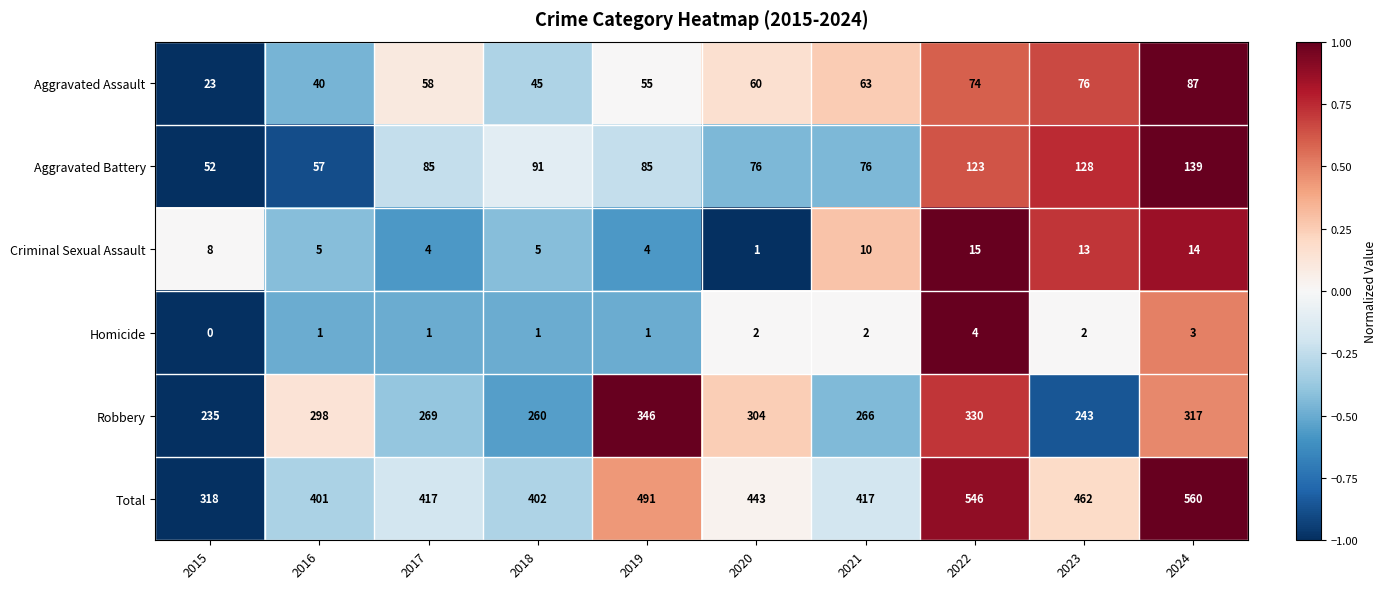

The Aggravated Assault series shows 90 at 2017. True or false?

False